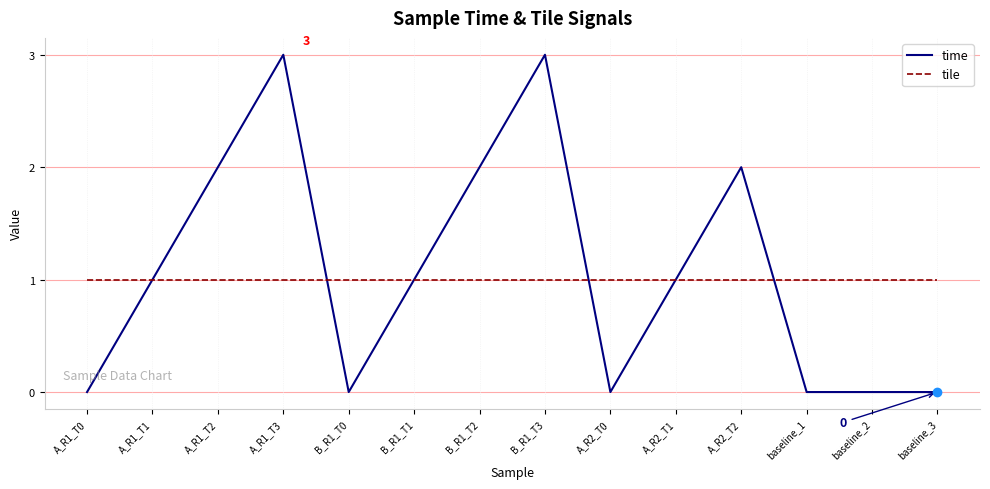

What is the highest value of the time series?

3